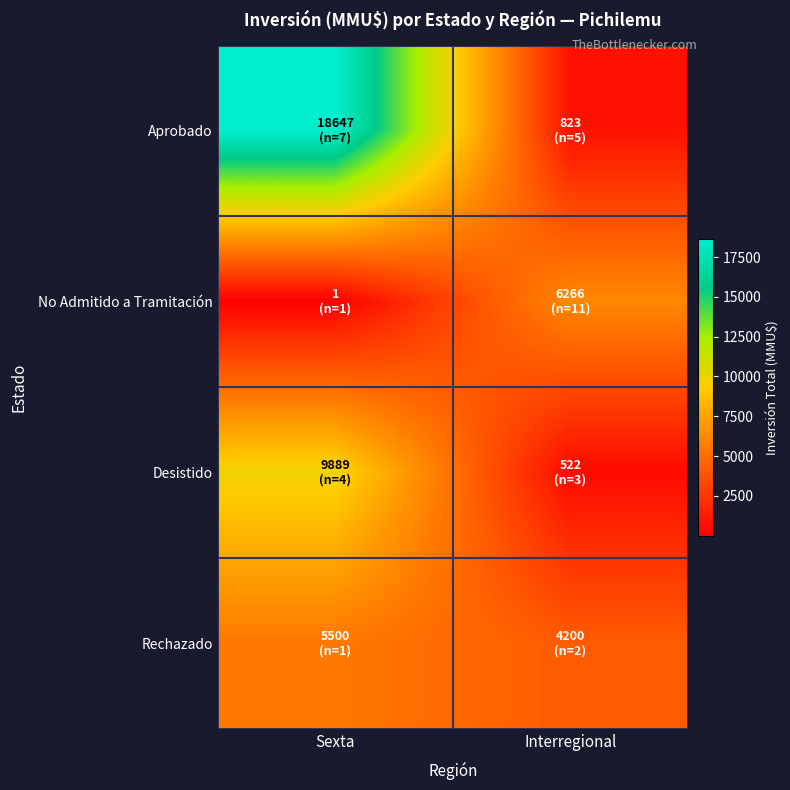

List the series in order of their peak value, lowest first.

Rechazado, No Admitido a Tramitación, Desistido, Aprobado